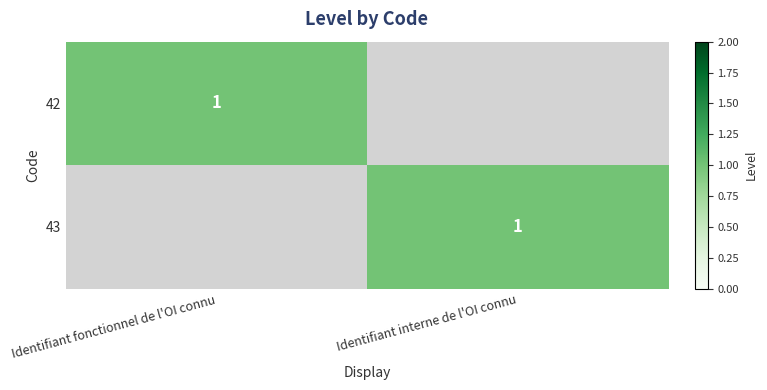

The 43 series shows 1 at Identifiant interne de l'OI connu. True or false?

True